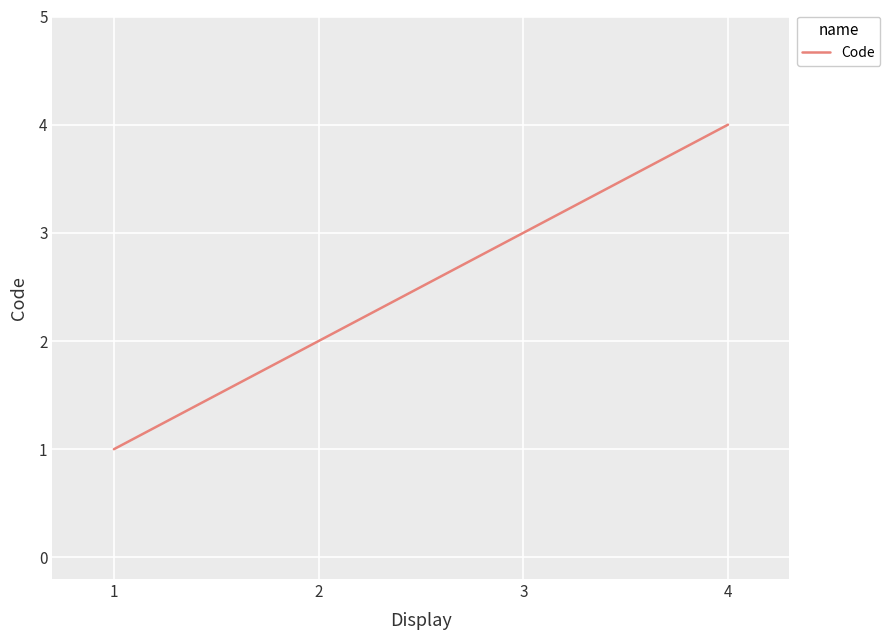

Read the value at 3.

3